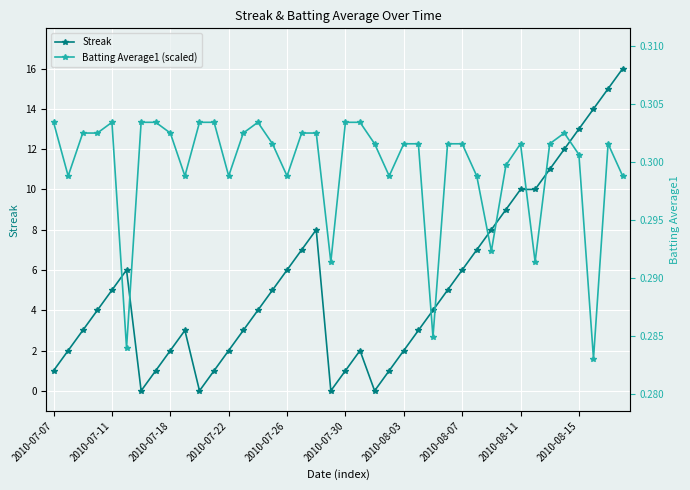

Reading right to left, transcribe all the data shown in this chart.

Streak: 16.0	15.0	14.0	13.0	12.0	11.0	10.0	10.0	9.0	8.0	7.0	6.0	5.0	4.0	3.0	2.0	1.0	0.0	2.0	1.0	0.0	8.0	7.0	6.0	5.0	4.0	3.0	2.0	1.0	0.0	3.0	2.0	1.0	0.0	6.0	5.0	4.0	3.0	2.0	1.0
Batting Average1 (scaled): 10.7	12.3	1.6	11.7	12.8	12.3	6.4	12.3	11.2	6.9	10.7	12.3	12.3	2.7	12.3	12.3	10.7	12.3	13.3	13.3	6.4	12.8	12.8	10.7	12.3	13.3	12.8	10.7	13.3	13.3	10.7	12.8	13.3	13.3	2.1	13.3	12.8	12.8	10.7	13.3